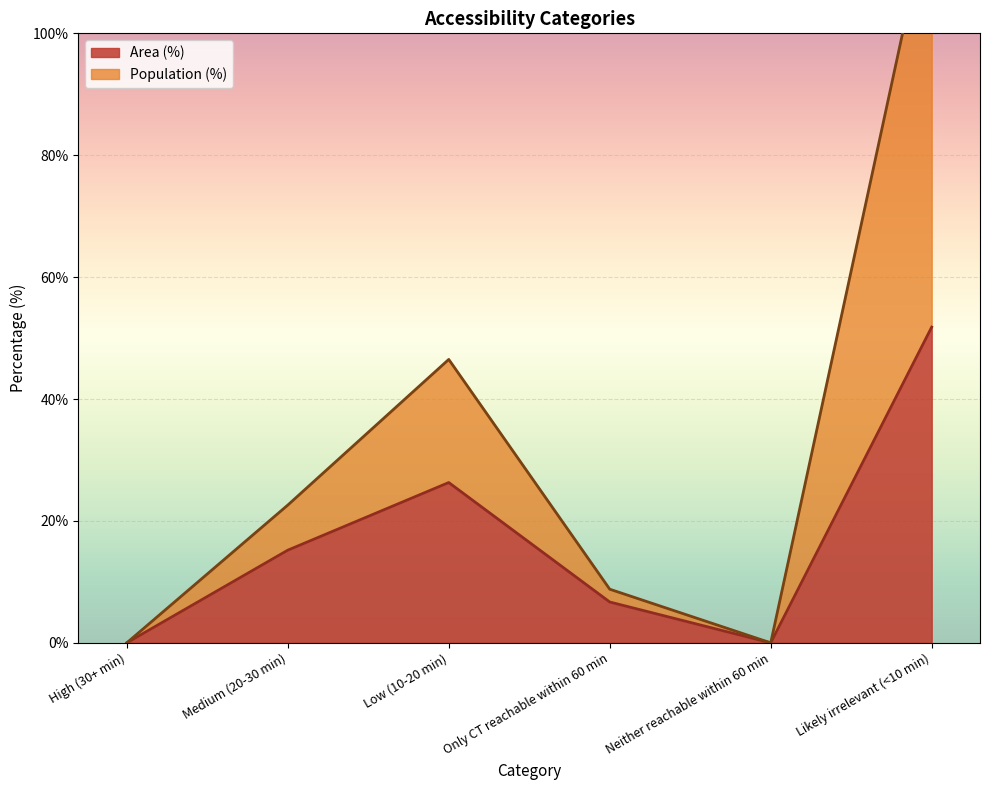

True or false: Population (%) has more than 1 interior local peaks.

False